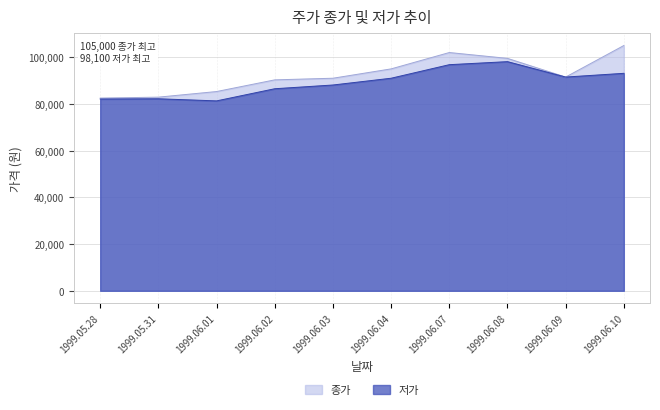

What is the label of the 3rd point from the left?

1999.06.01